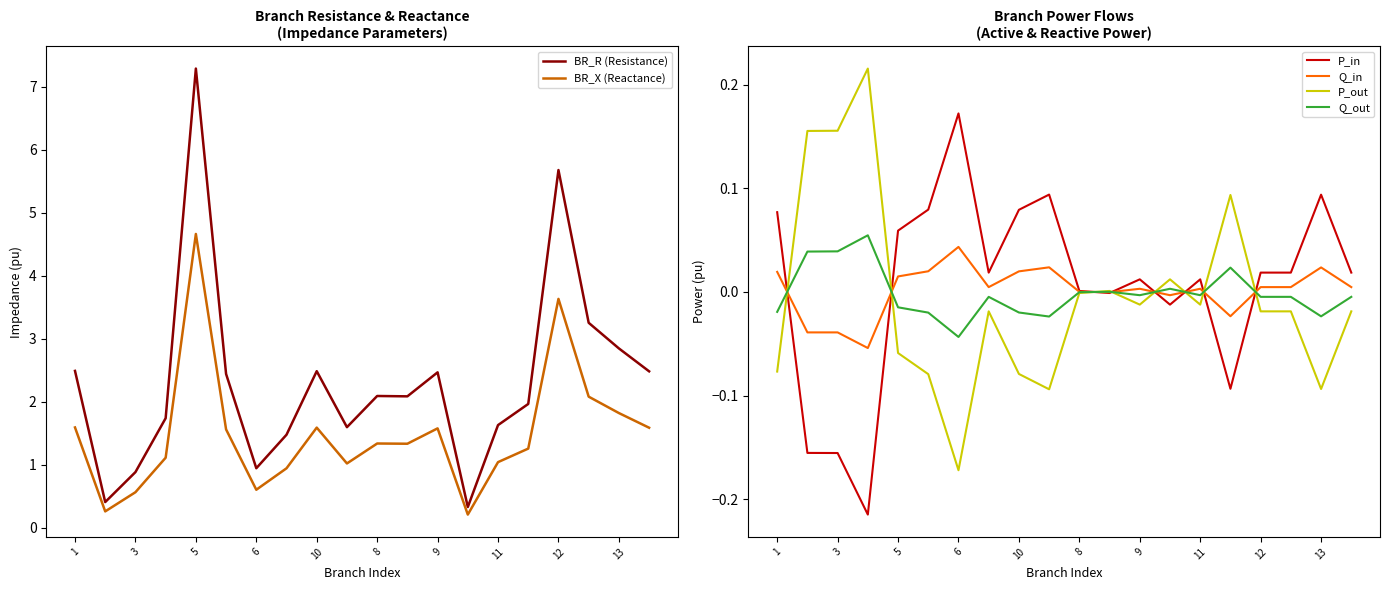

The BR_X (Reactance) series shows 0.4 at 11. True or false?

False